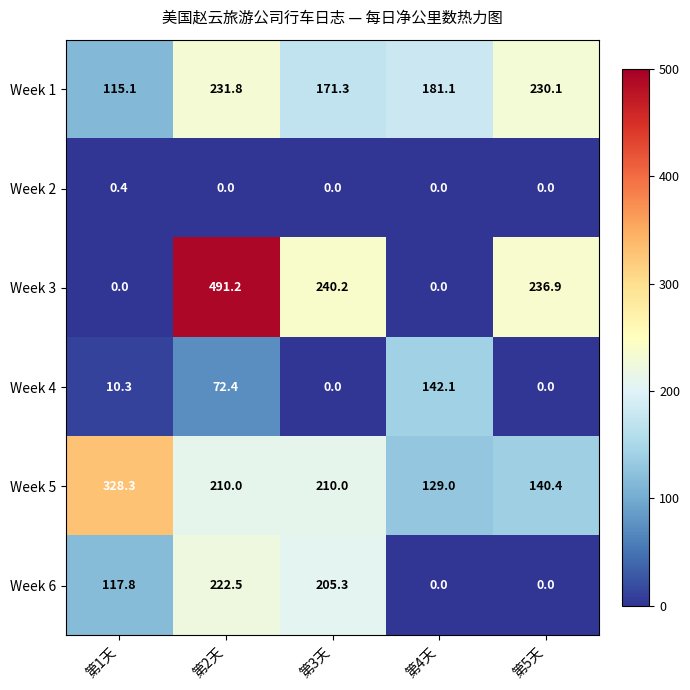

How many categories are shown in the chart?

5